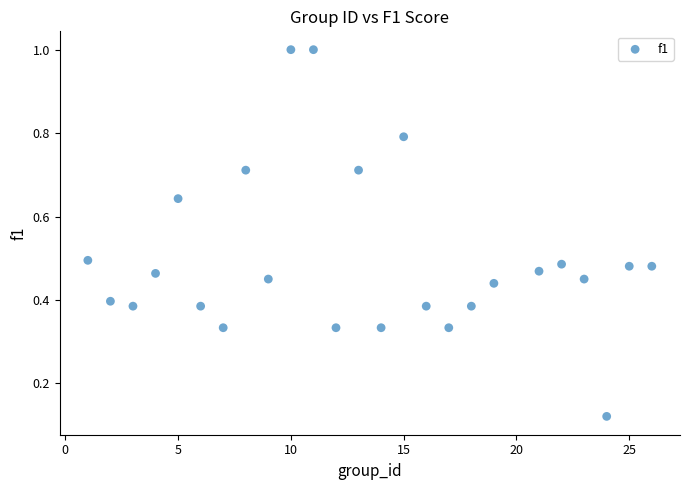

What is the range of Y values (max minus min)?

0.9